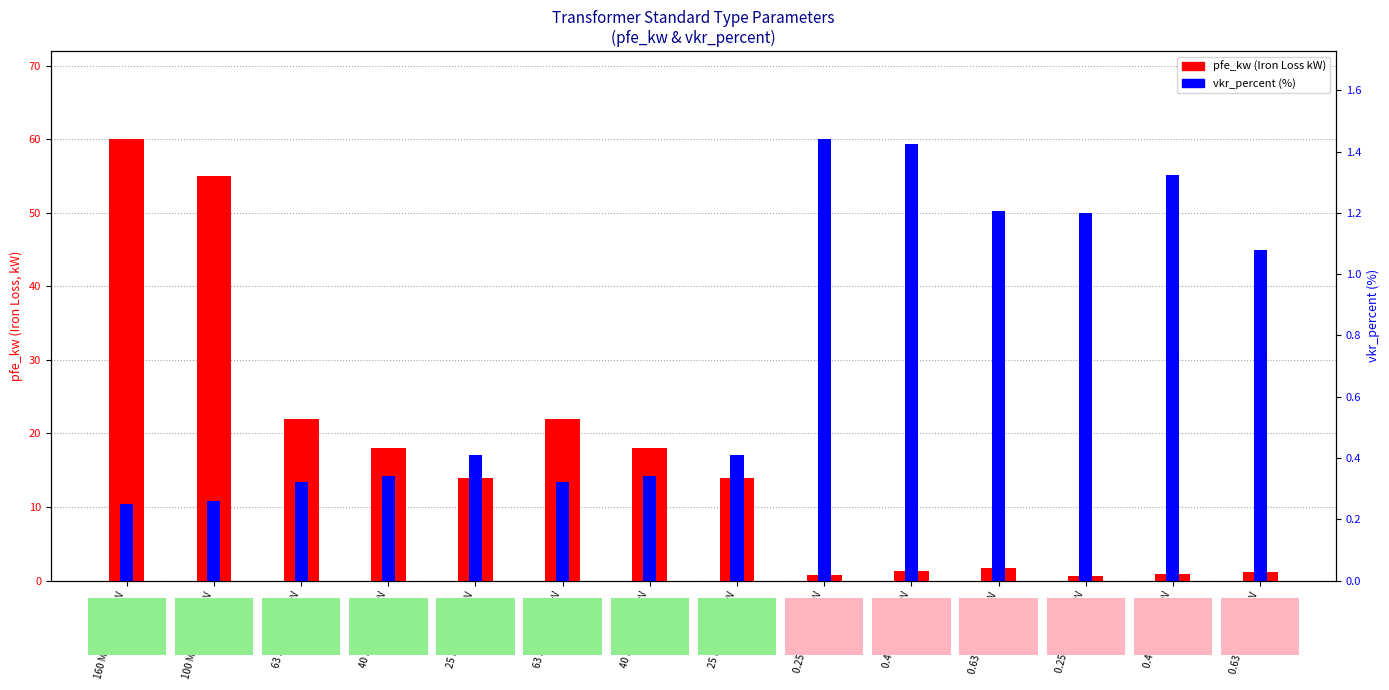

At which label is pfe_kw closest to 30?

63 MVA 110/20 kV